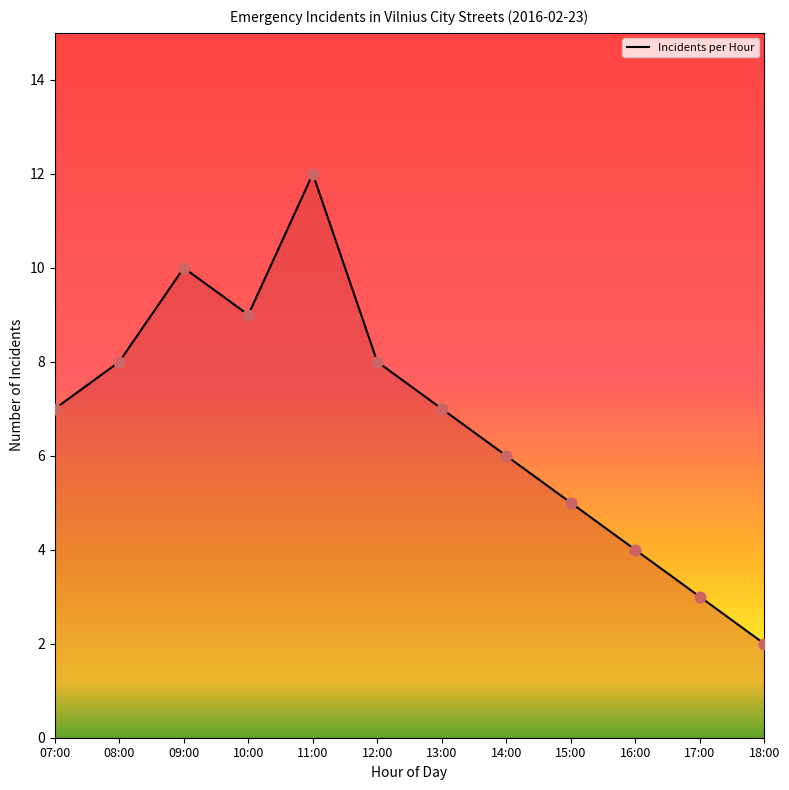

What is the change in value from 16:00 to 17:00?

-1